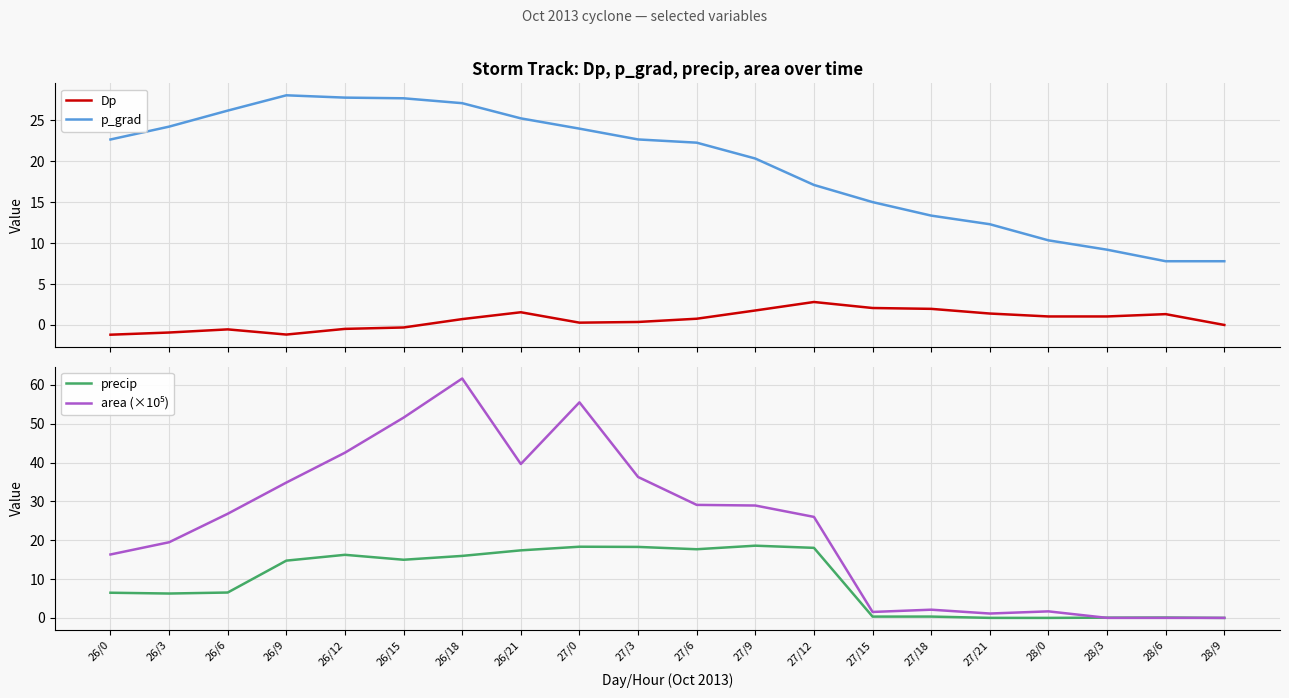

What position from the left is 27/18?

15